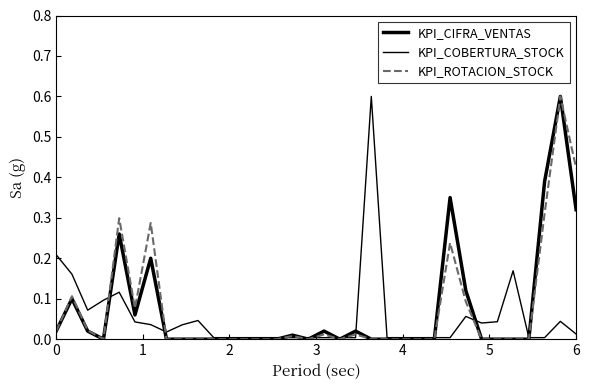

Reading right to left, extract all data points from this chart.

KPI_CIFRA_VENTAS: 0.3	0.6	0.4	0.0	0.0	0.0	0.0	0.1	0.4	0.0	0.0	0.0	0.0	0.0	0.0	0.0	0.0	0.0	0.0	0.0	0.0	0.0	0.0	0.0	0.0	0.0	0.0	0.2	0.1	0.3	0.0	0.0	0.1	0.0
KPI_COBERTURA_STOCK: 0.0	0.0	0.0	0.0	0.2	0.0	0.0	0.1	0.0	0.0	0.0	0.0	0.0	0.6	0.0	0.0	0.0	0.0	0.0	0.0	0.0	0.0	0.0	0.0	0.0	0.0	0.0	0.0	0.0	0.1	0.1	0.1	0.2	0.2
KPI_ROTACION_STOCK: 0.4	0.6	0.3	0.0	0.0	0.0	0.0	0.1	0.2	0.0	0.0	0.0	0.0	0.0	0.0	0.0	0.0	0.0	0.0	0.0	0.0	0.0	0.0	0.0	0.0	0.0	0.0	0.3	0.1	0.3	0.0	0.0	0.1	0.0